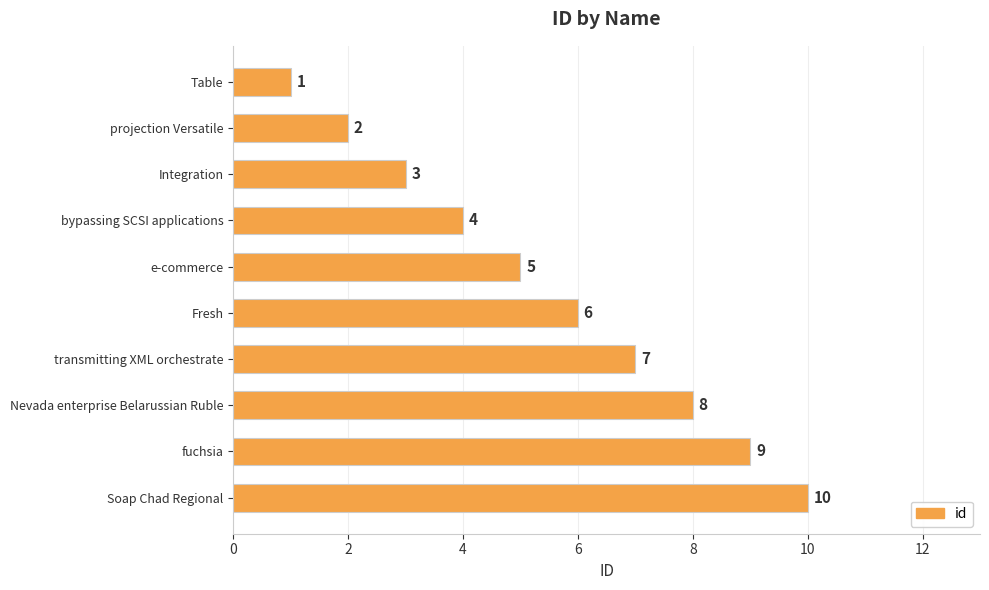

What is the minimum value shown in the chart?

1